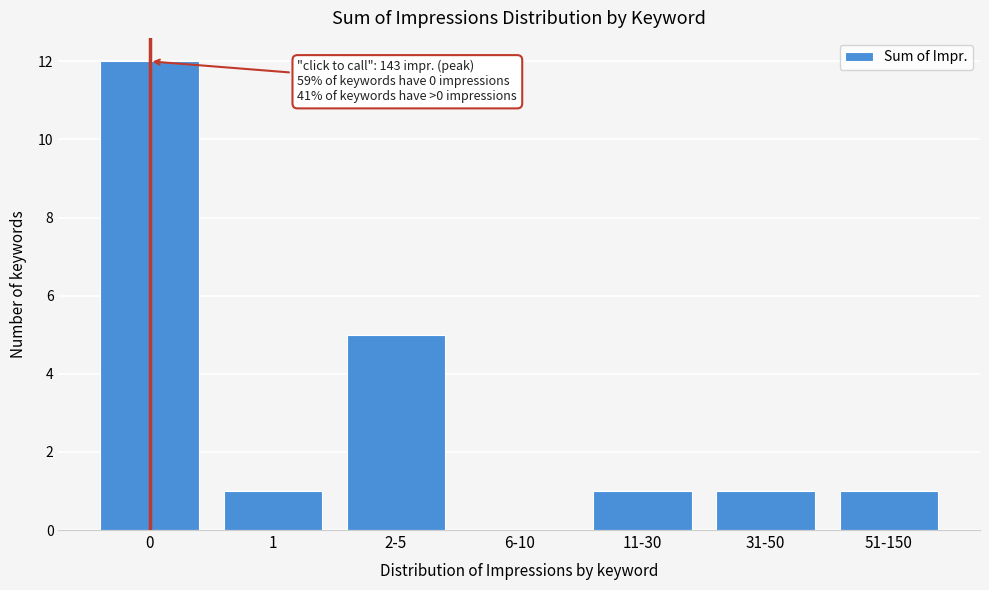

Reading right to left, list all the values displayed in this chart.

51-150=1	31-50=1	11-30=1	6-10=0	2-5=5	1=1	0=12